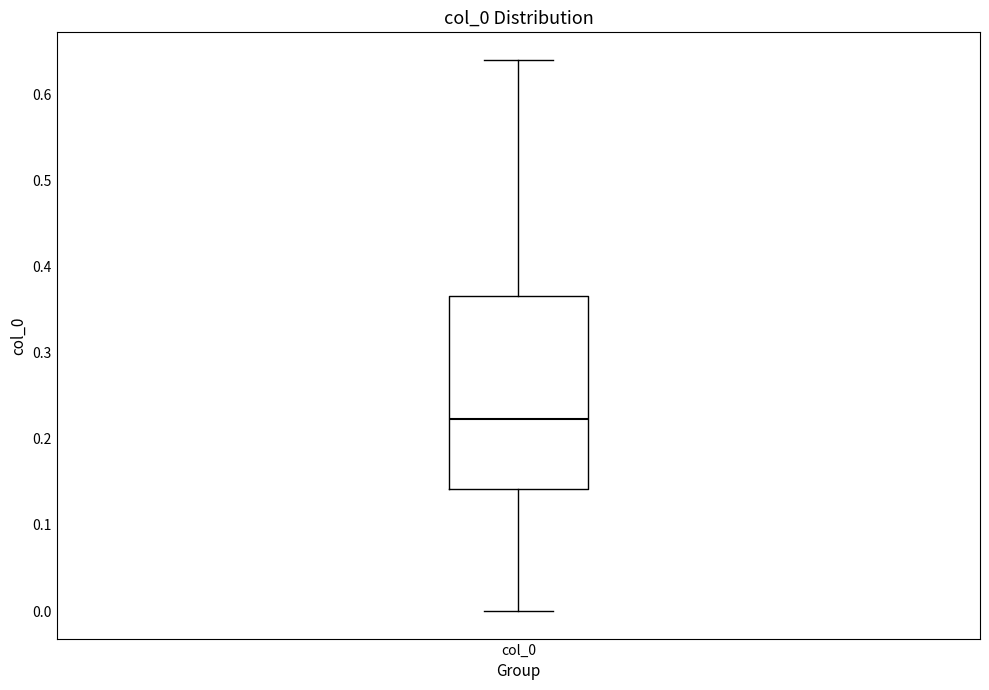

Where is the lower edge of the box for col_0 on the y-axis? The values are not printed on the chart, so give them approximately, as read against the axis.

0.14